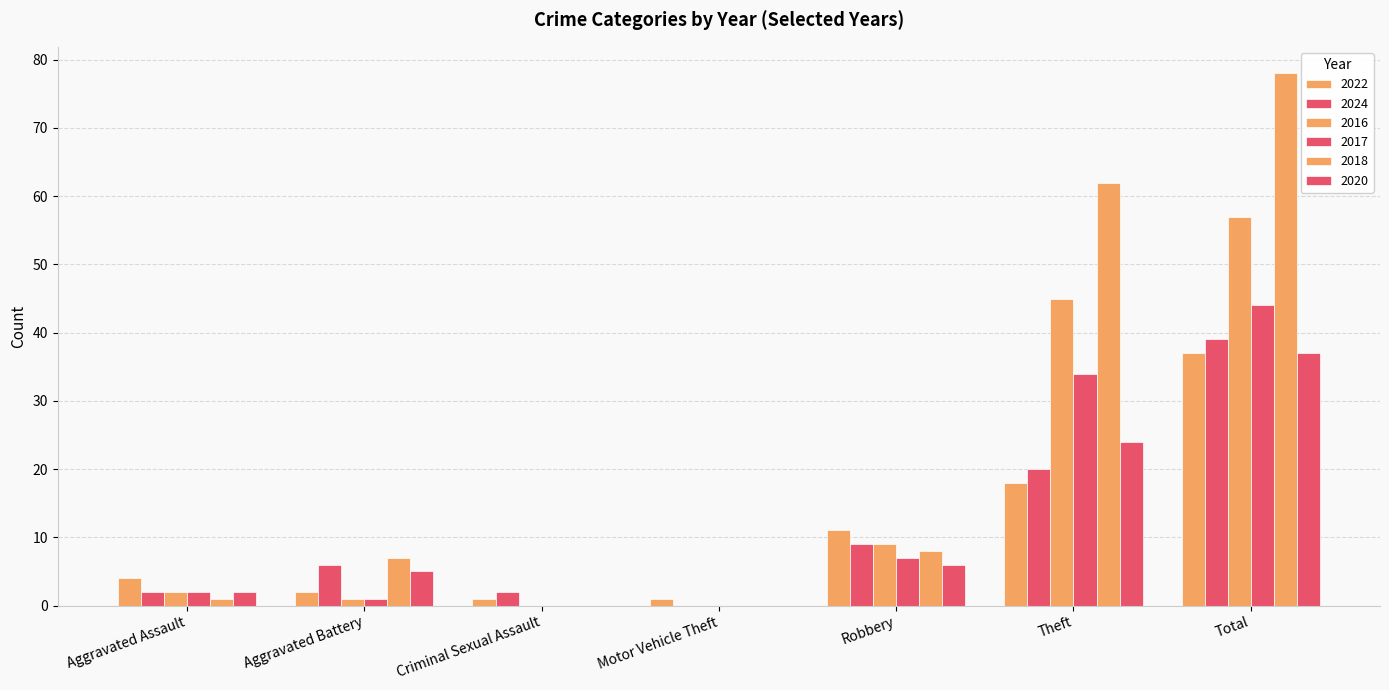

Which series has the largest range (max minus min)?

2018